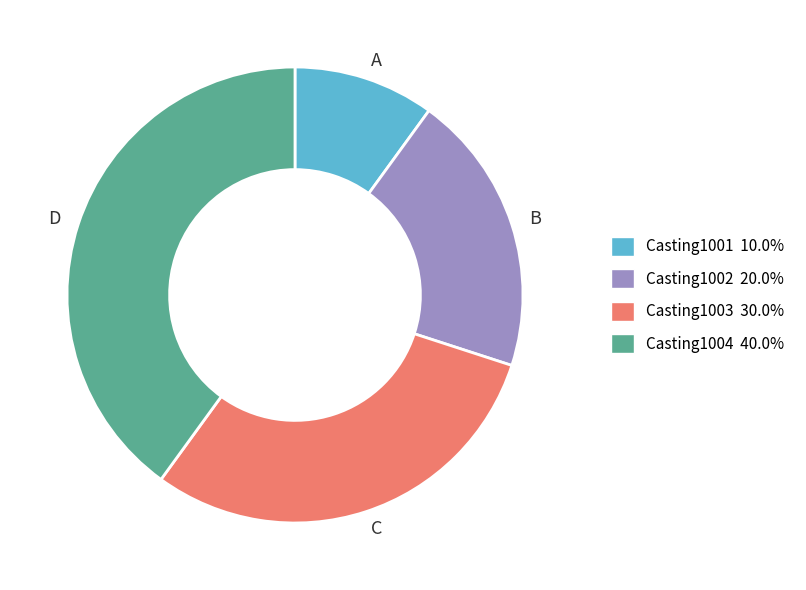

Rank the categories by value from lowest to highest.

A, B, C, D